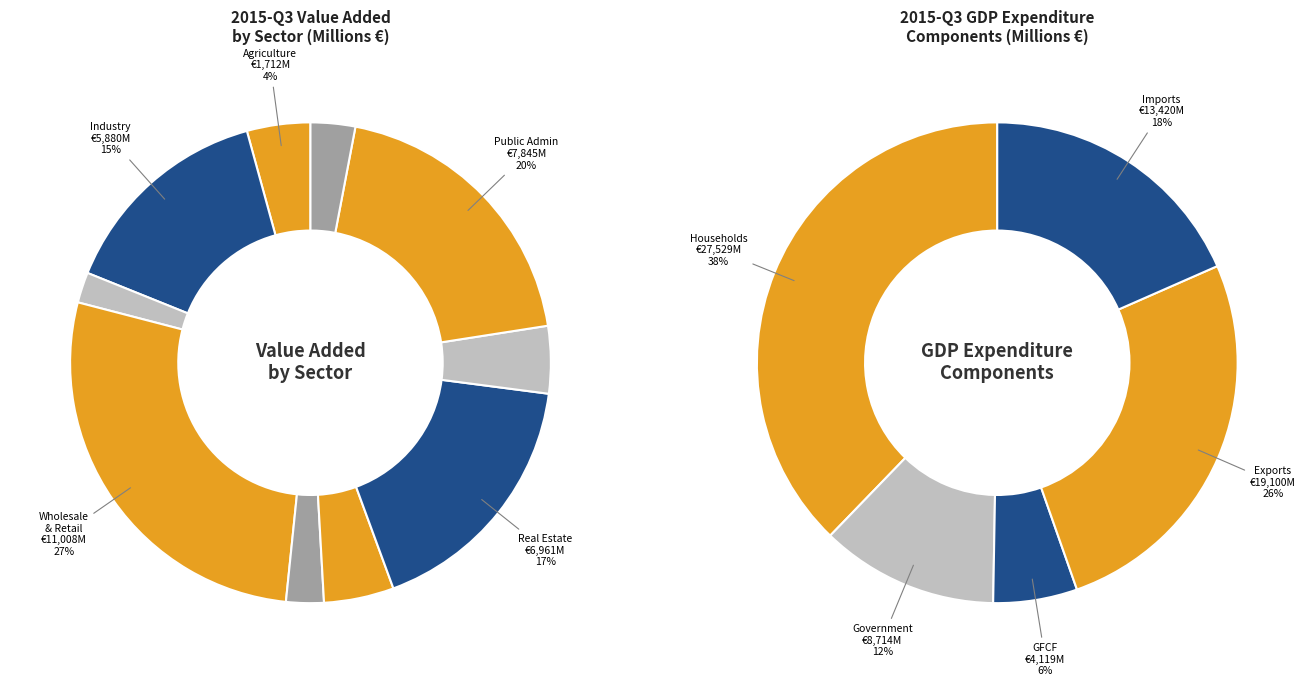

Count the number of slices in the pie.

10